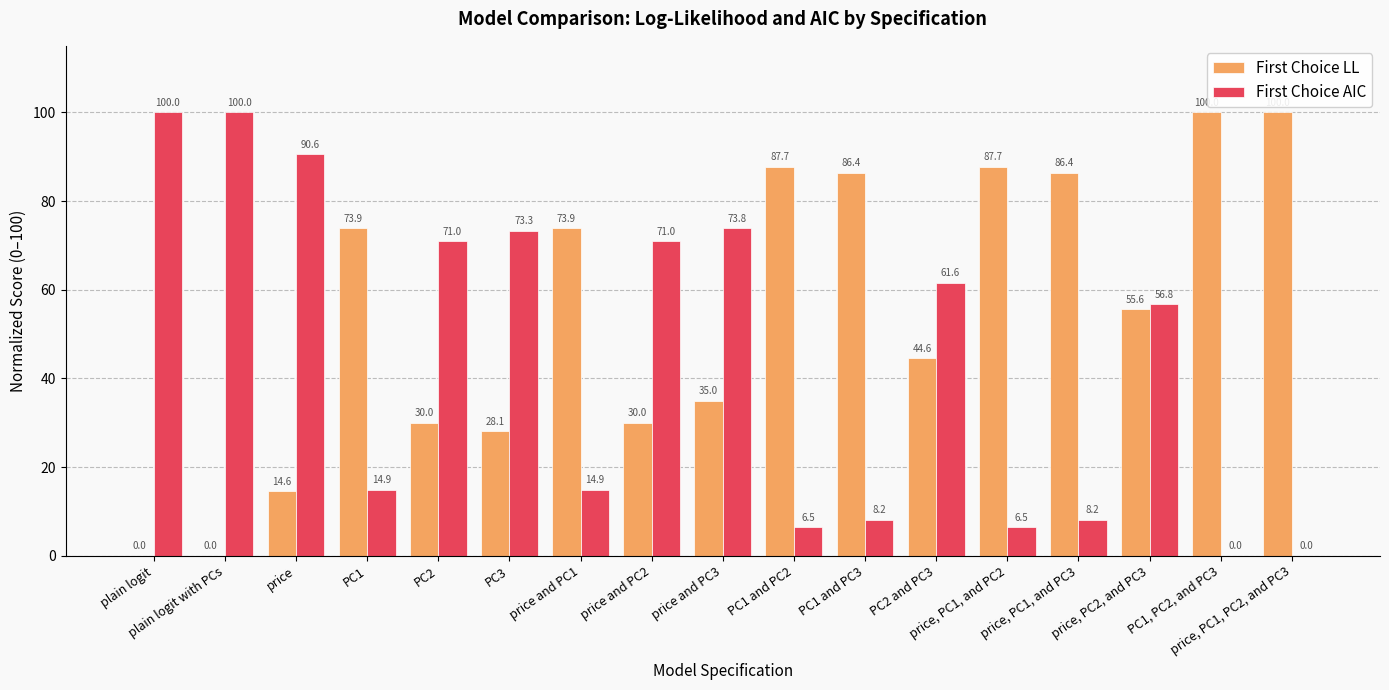

How many groups of bars are there?

17